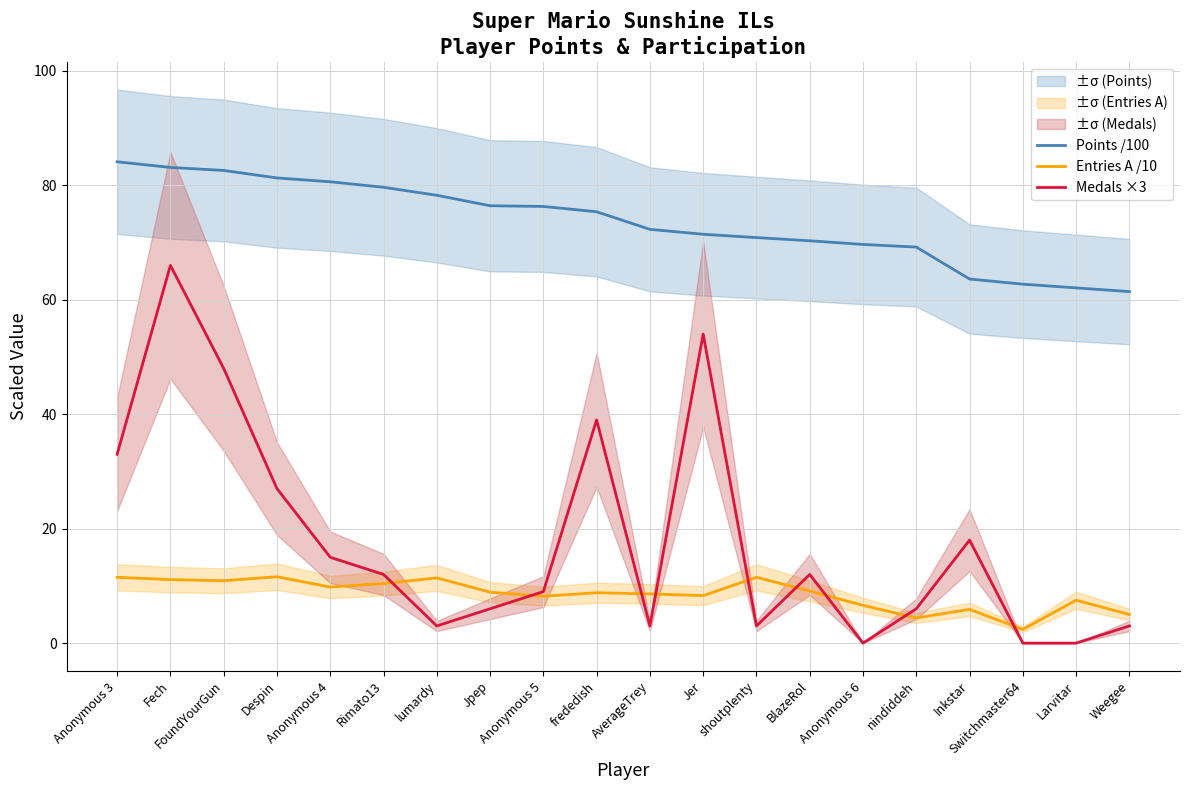

Rank the series by their maximum value, from highest to lowest.

Points /100, Medals ×3, Entries A /10